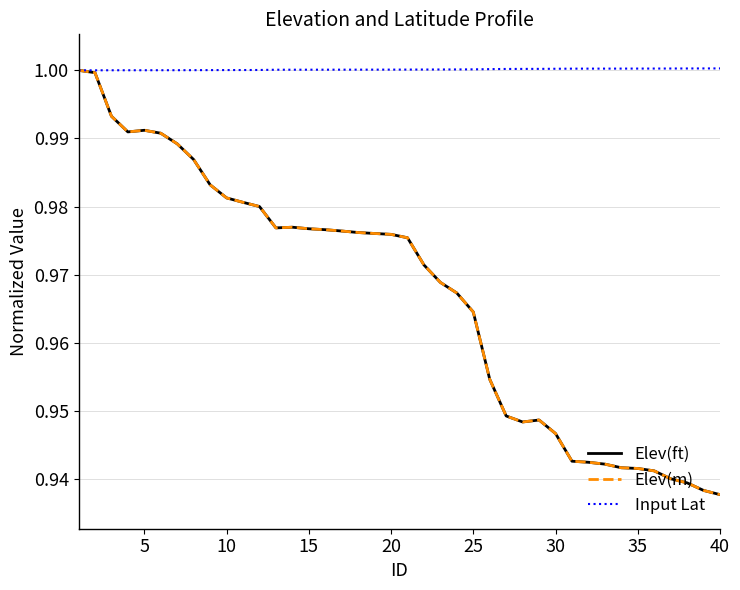

Which series has the largest total across all categories?

Input Lat